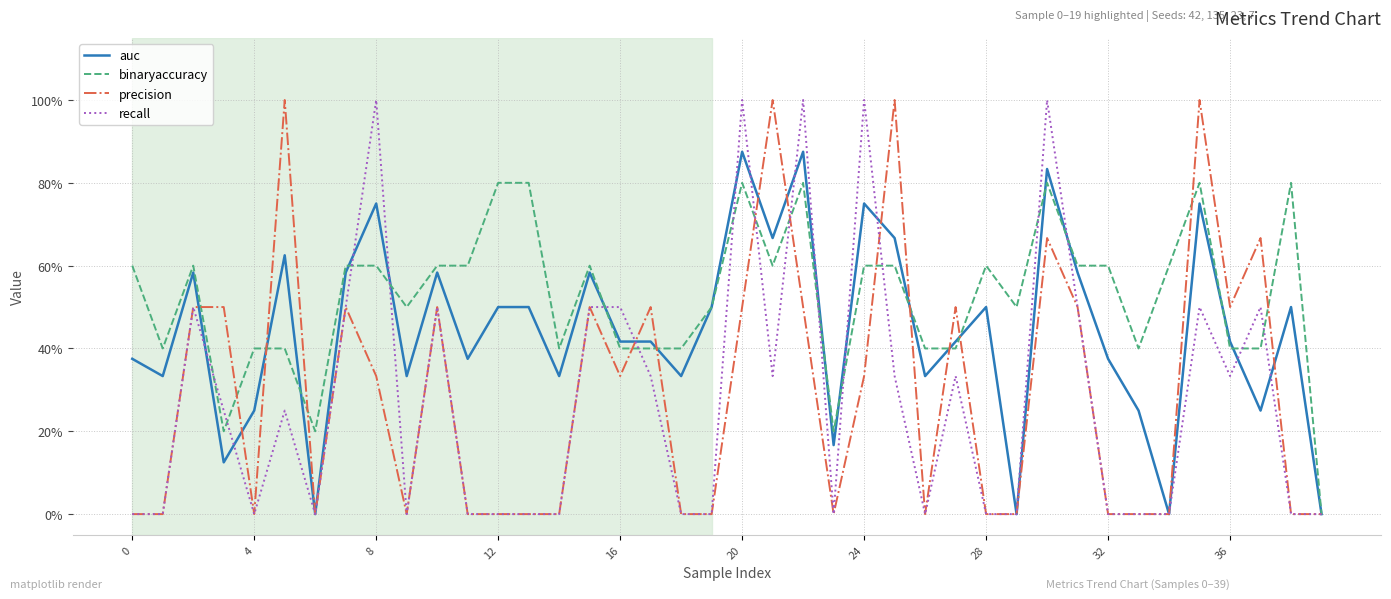

Which series has the largest total across all categories?

binaryaccuracy